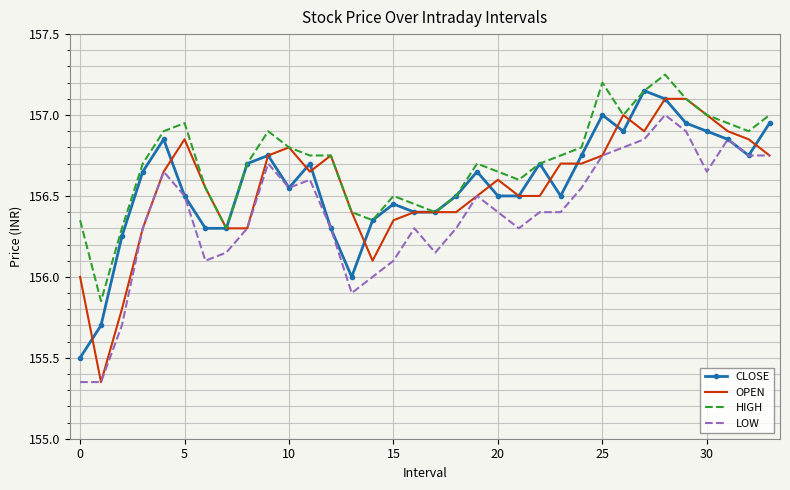

What is the minimum value for CLOSE?

155.5